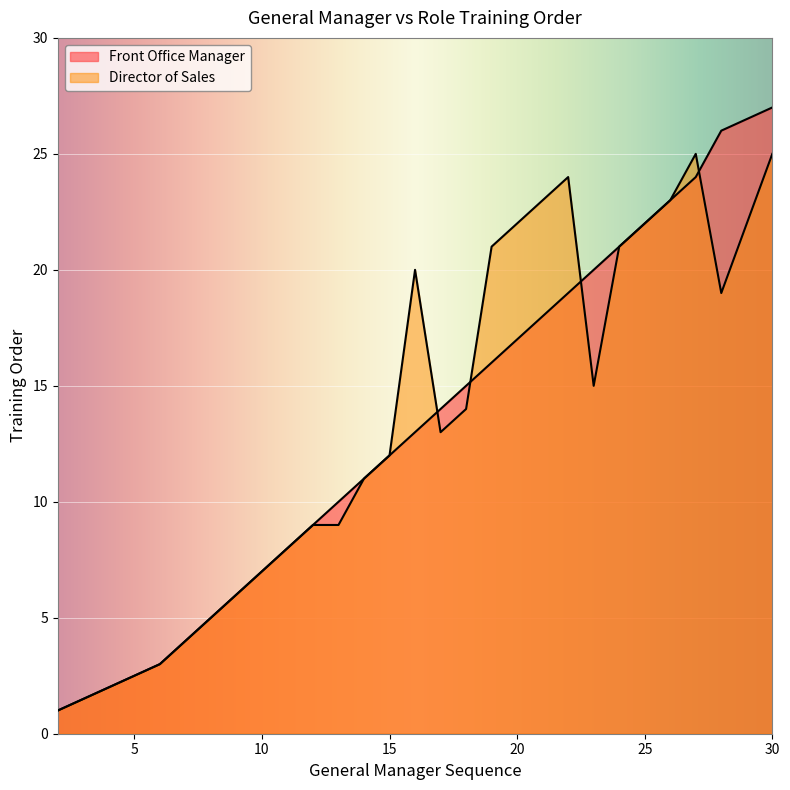

The Director of Sales series shows 15 at 23. True or false?

True